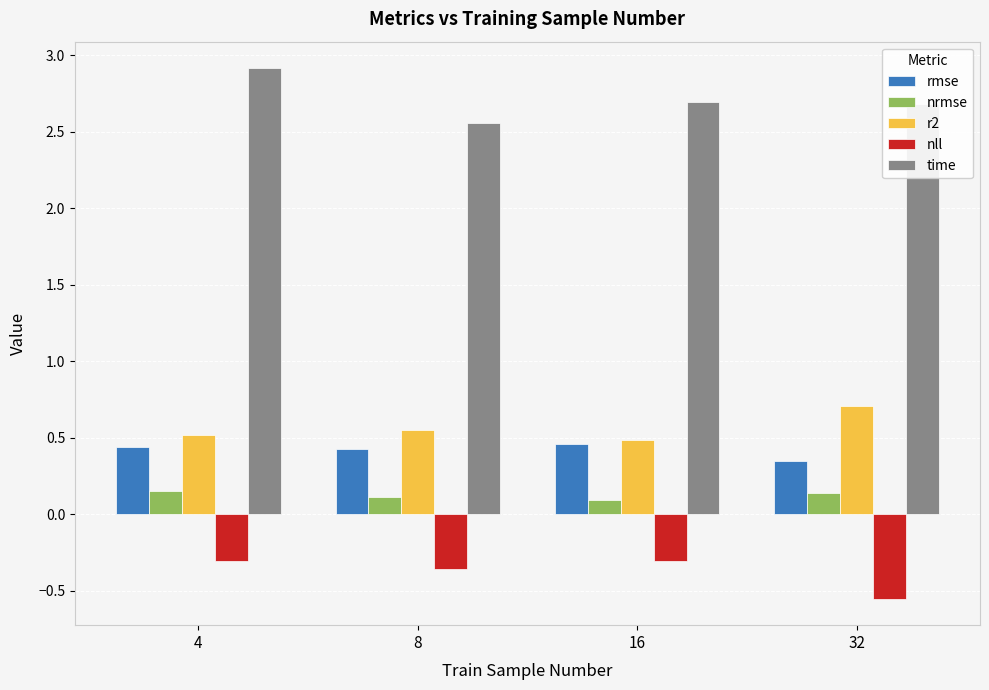

Is it true that r2 equals 0.5 at 8?

True